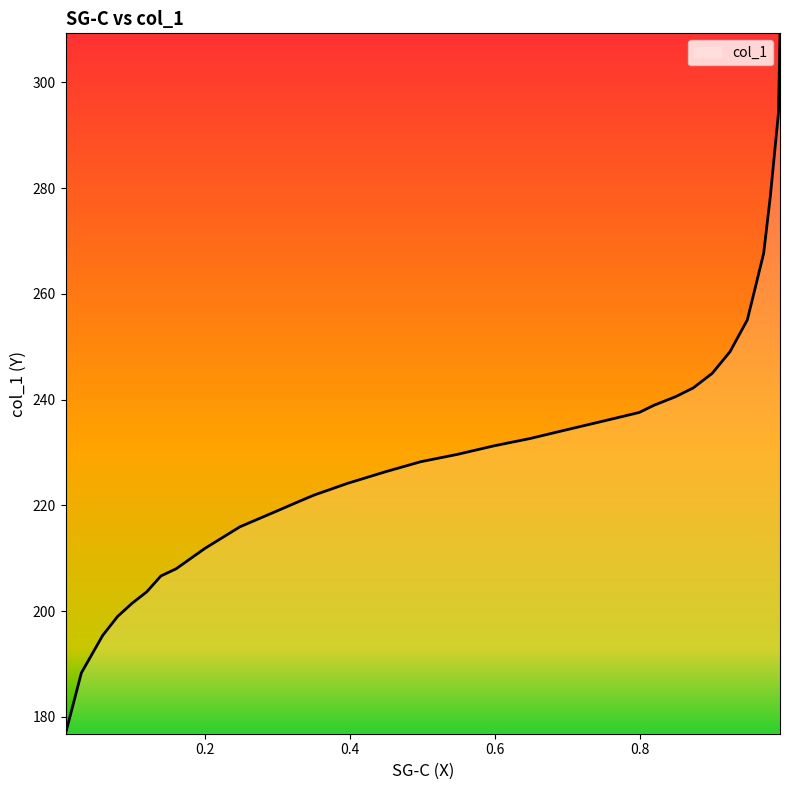

What is the label of the 16th point from the right?

0.4491